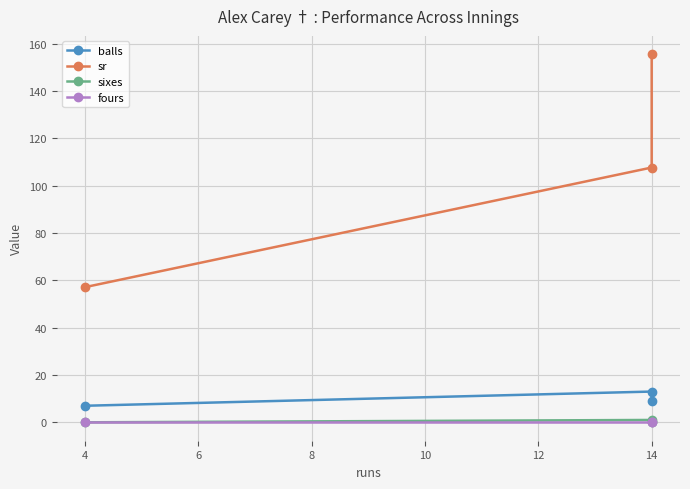

Which series has the largest total across all categories?

sr